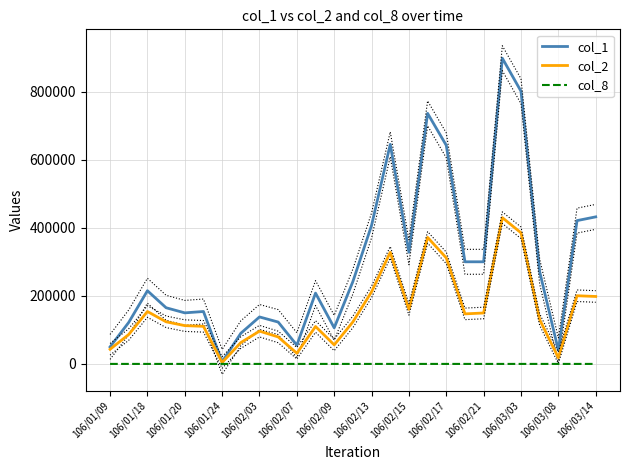

What is the value of the col_1 point at the 26th from the left?

421000